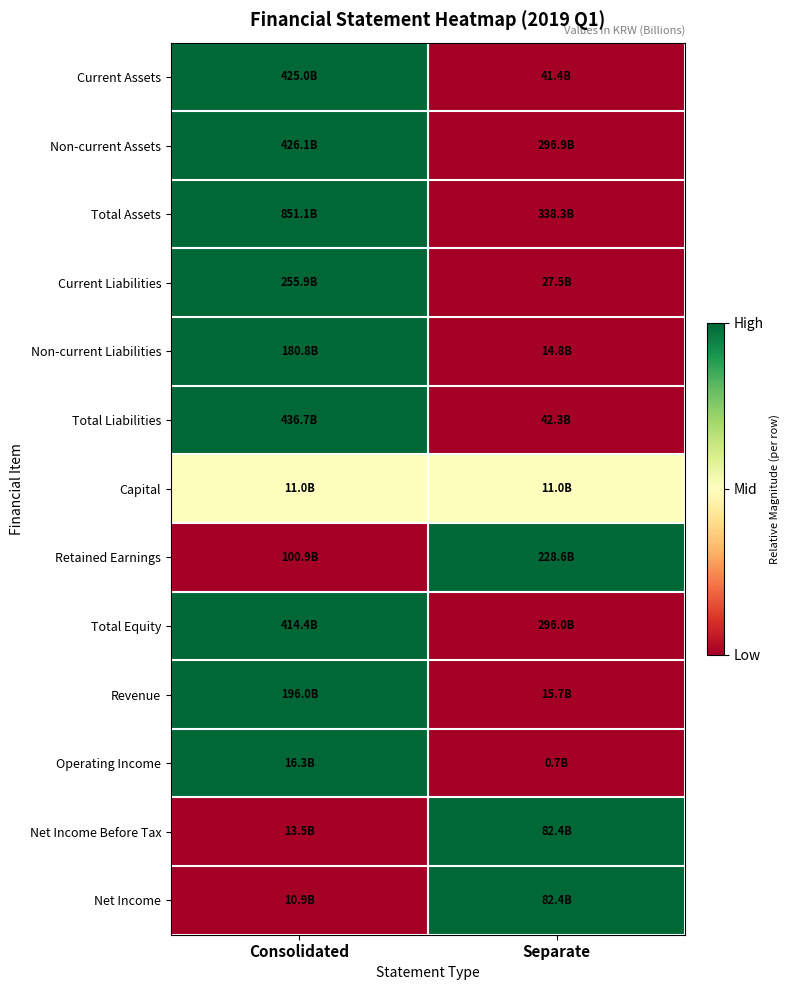

Reading right to left, what are all the values shown in this chart?

Current Assets: Separate=0.0	Consolidated=1.0
Non-current Assets: Separate=0.0	Consolidated=1.0
Total Assets: Separate=0.0	Consolidated=1.0
Current Liabilities: Separate=0.0	Consolidated=1.0
Non-current Liabilities: Separate=0.0	Consolidated=1.0
Total Liabilities: Separate=0.0	Consolidated=1.0
Capital: Separate=0.5	Consolidated=0.5
Retained Earnings: Separate=1.0	Consolidated=0.0
Total Equity: Separate=0.0	Consolidated=1.0
Revenue: Separate=0.0	Consolidated=1.0
Operating Income: Separate=0.0	Consolidated=1.0
Net Income Before Tax: Separate=1.0	Consolidated=0.0
Net Income: Separate=1.0	Consolidated=0.0